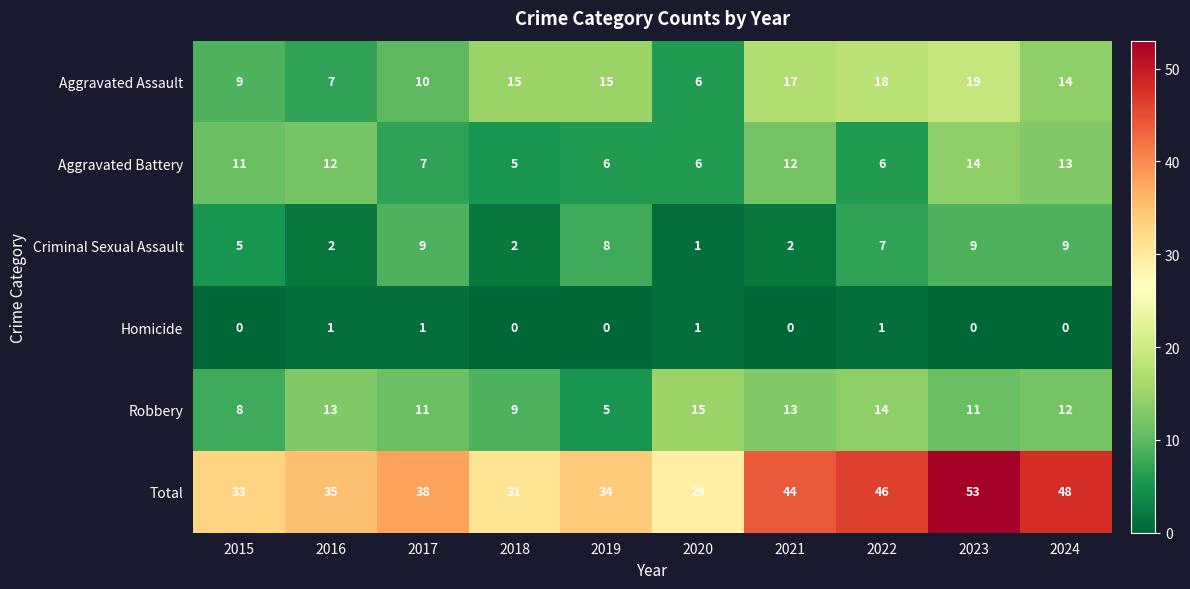

Which label corresponds to the largest value in the chart?

2023